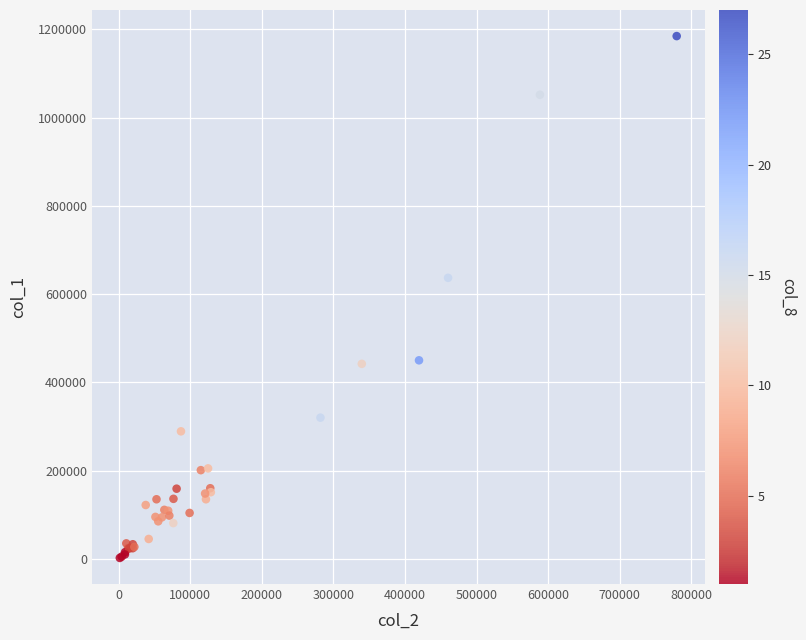

What Y value in the scatter plot is closest to 593500?

637000